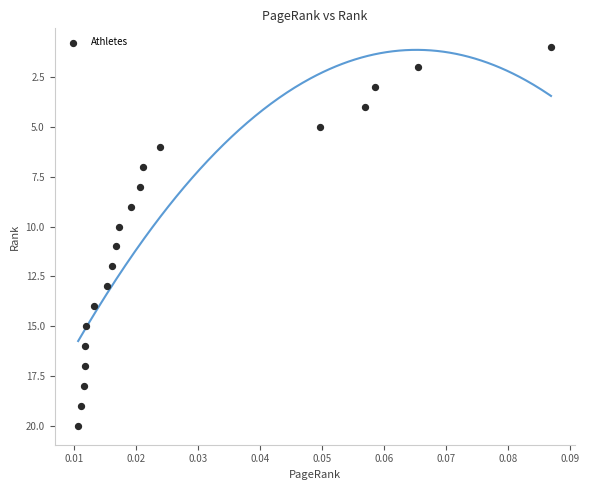

What is the range of Y values (max minus min)?

19